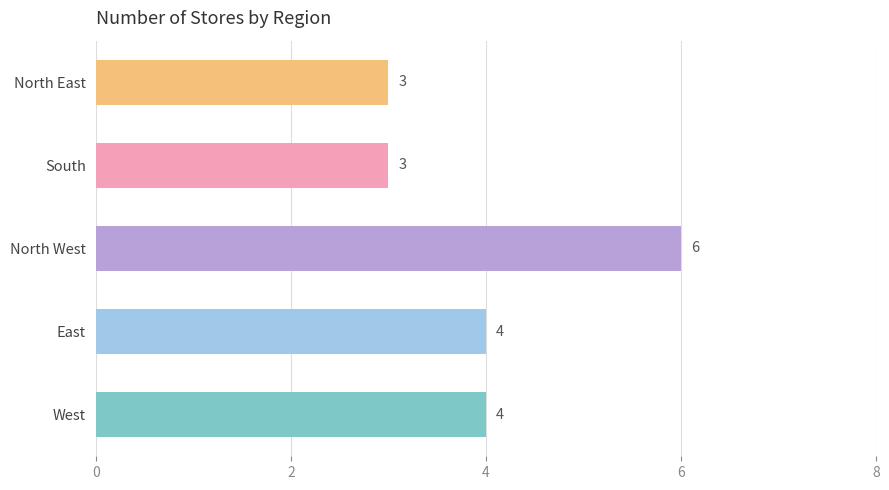

Count the number of data series in this chart.

1